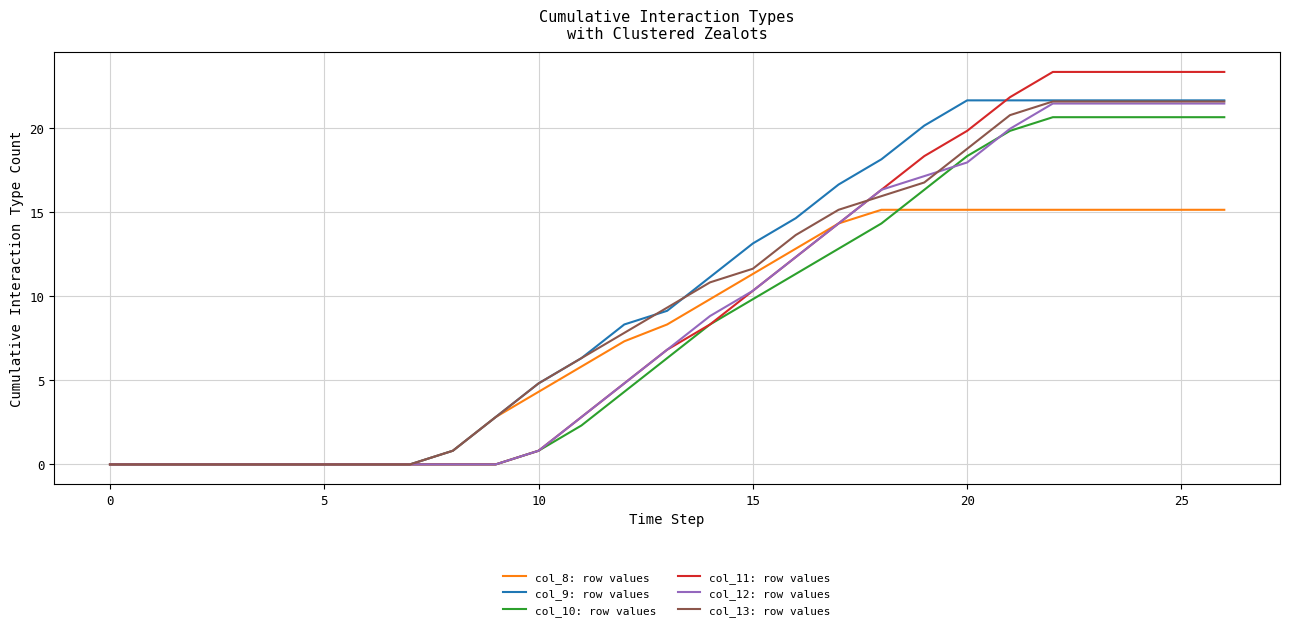

What is the maximum value for col_10: row values?

20.6